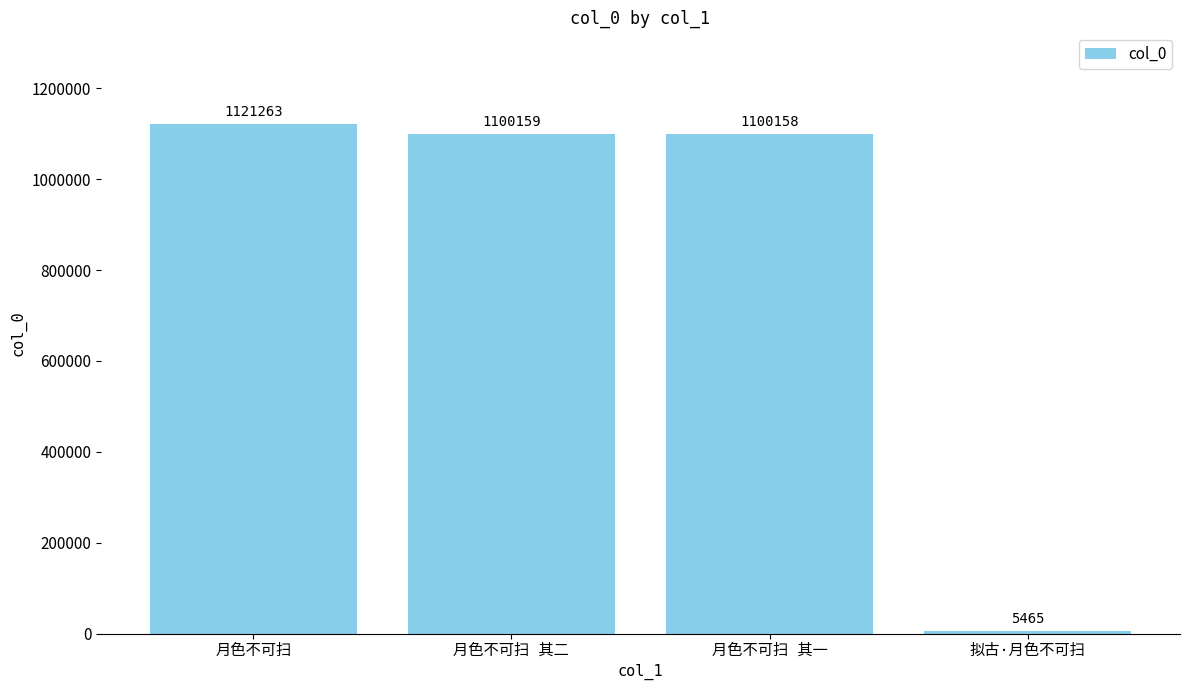

What is the average value?

831761